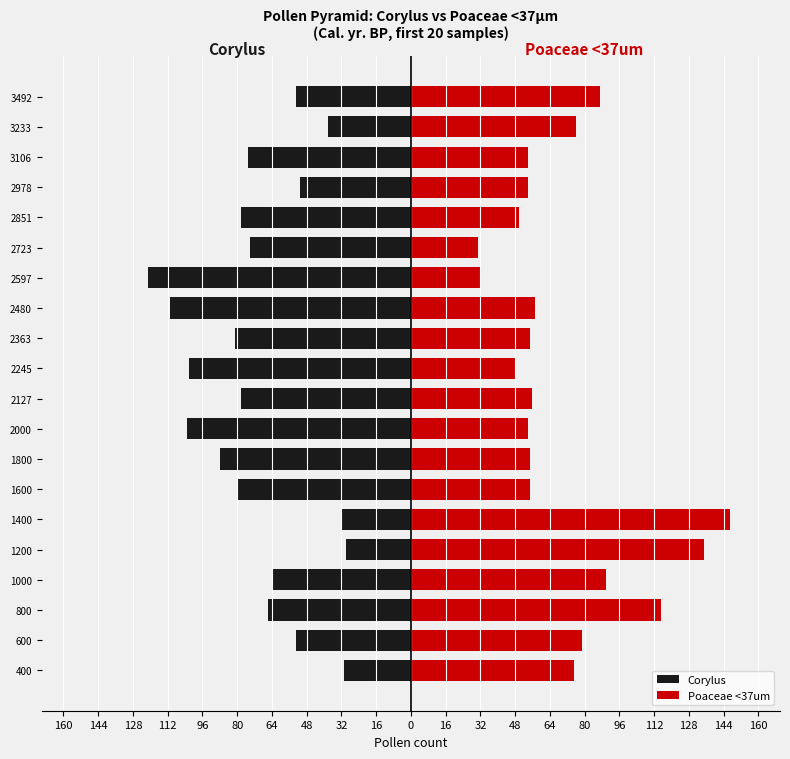

Reading left to right, extract all data points from this chart.

Corylus: -31	-53	-66	-64	-30	-32	-80	-88	-103	-78	-102	-81	-111	-121	-74	-78	-51	-75	-38	-53
Poaceae <37um: 75	79	115	90	135	147	55	55	54	56	48	55	57	32	31	50	54	54	76	87